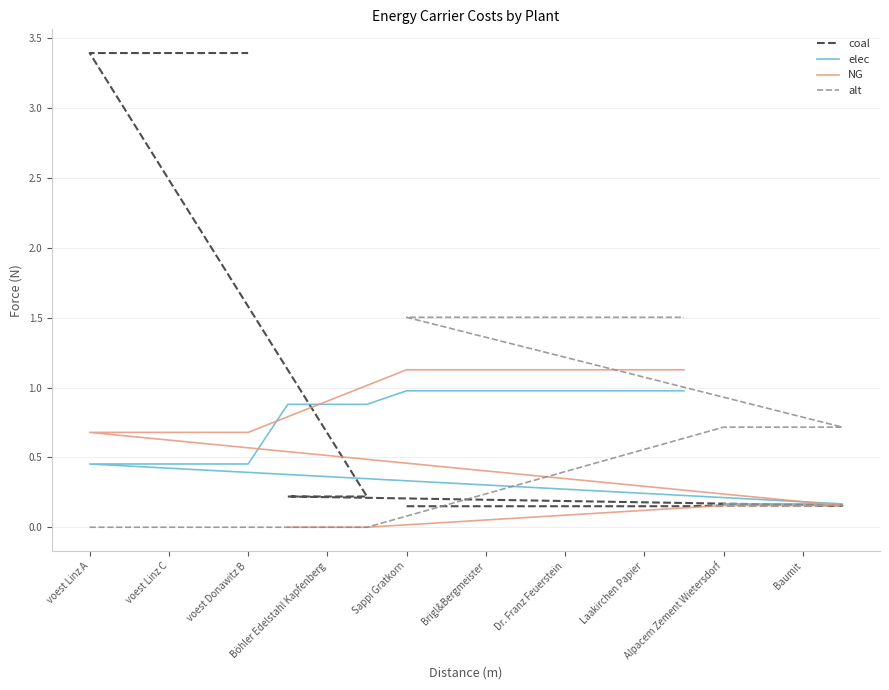

How many series are shown in this chart?

4